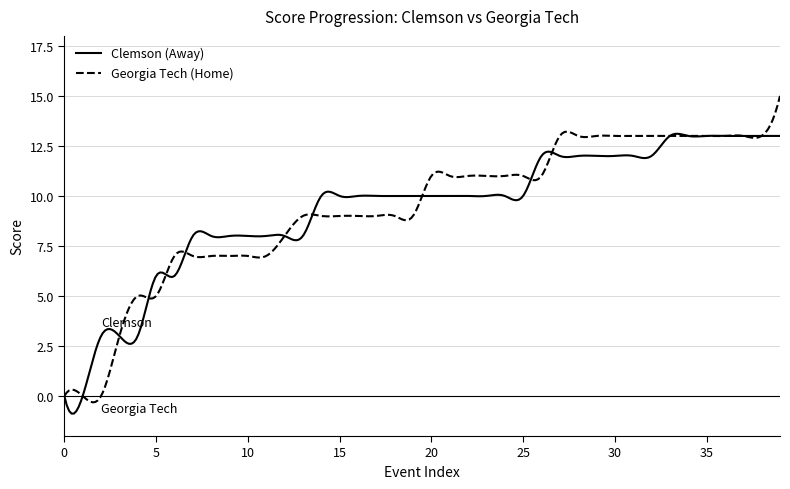

Which series has the largest range (max minus min)?

Georgia Tech (Home)